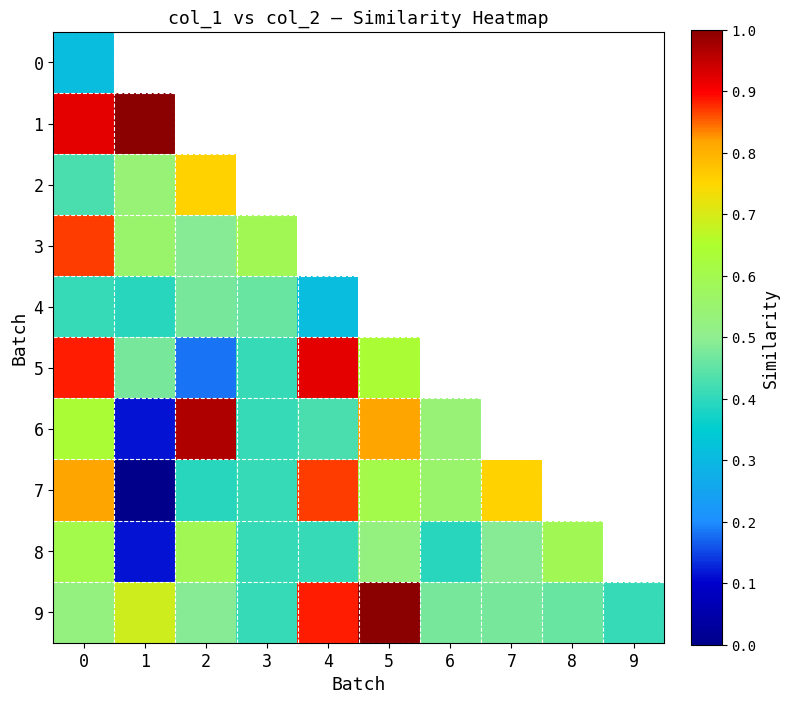

What value does the 7 series have at 7?

0.8